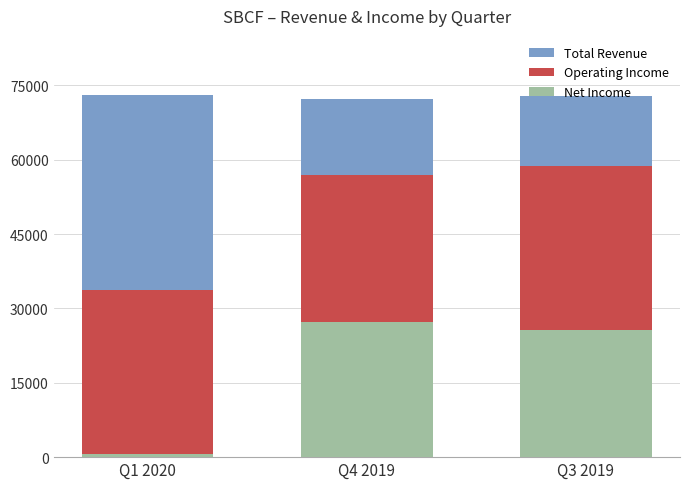

Read the Operating Income value at Q4 2019, to the nearest 100.

57000